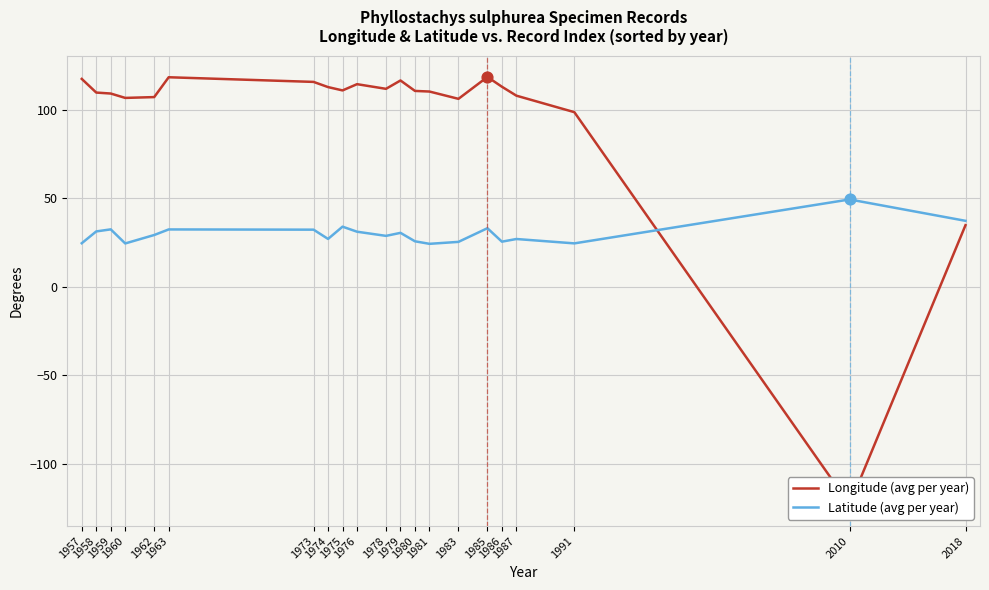

At which category is the sum across all series the highest?

1985